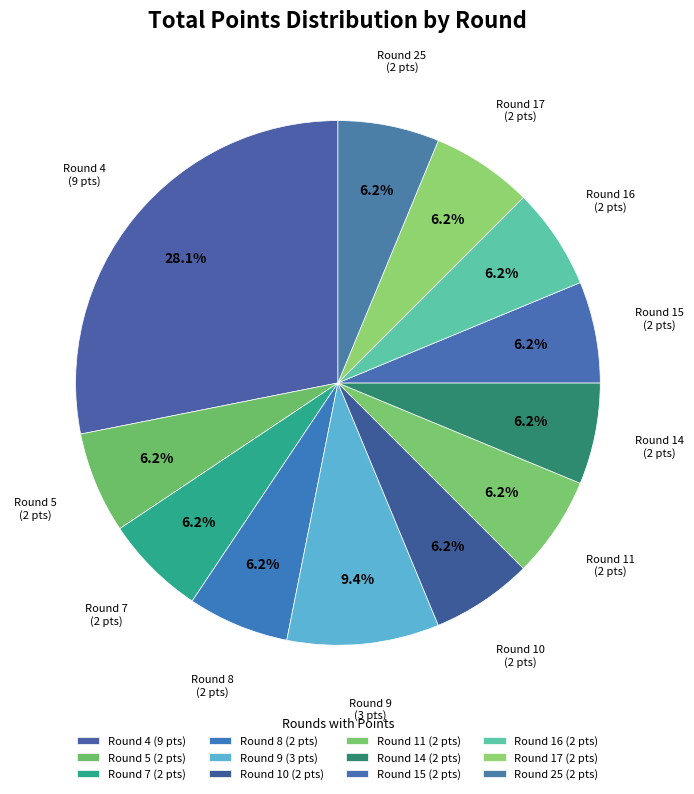

Count the number of slices in the pie.

12